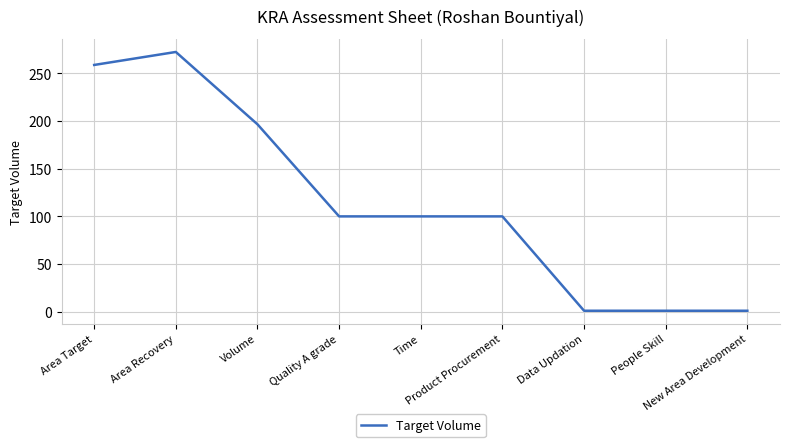

What is the minimum value shown in the chart?

1.0